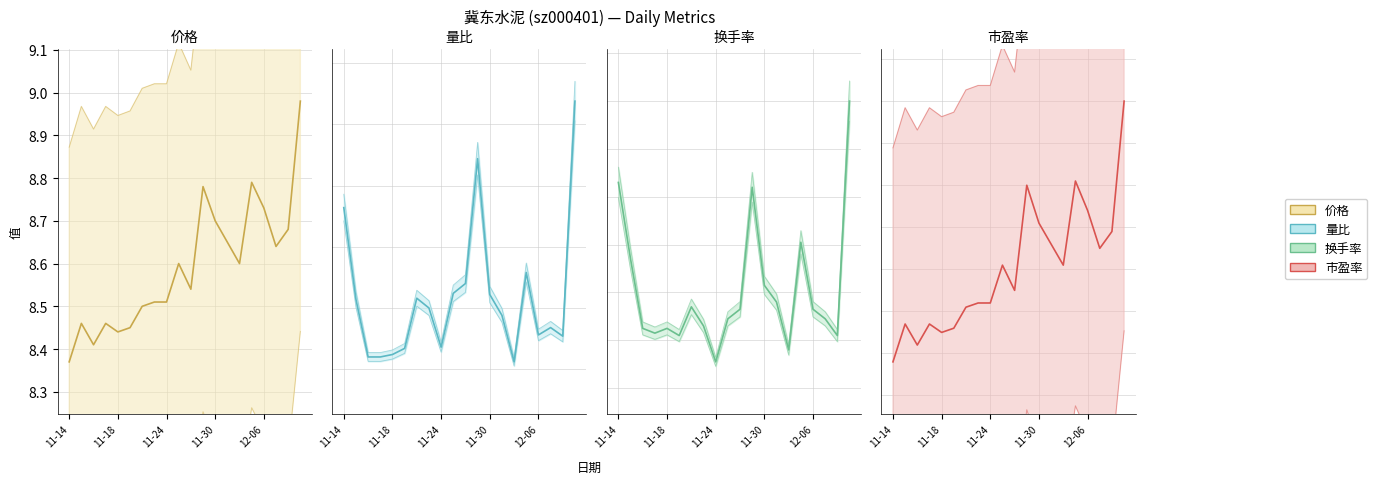

True or false: 换手率 has a value of 0.8 at 11-18.

False